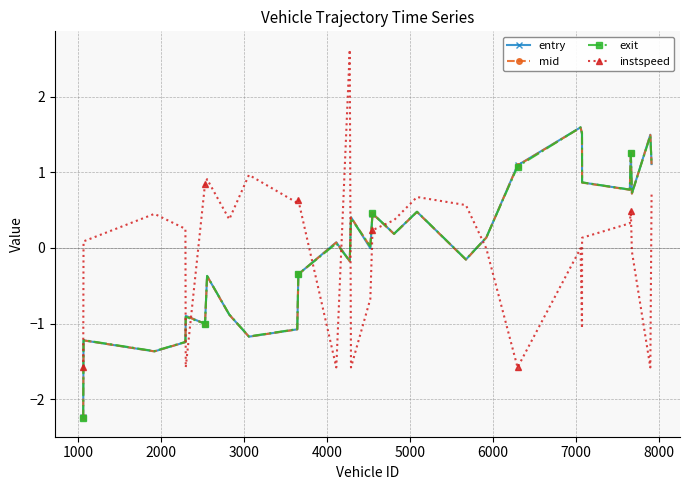

True or false: instspeed has more than 0 interior local peaks.

True